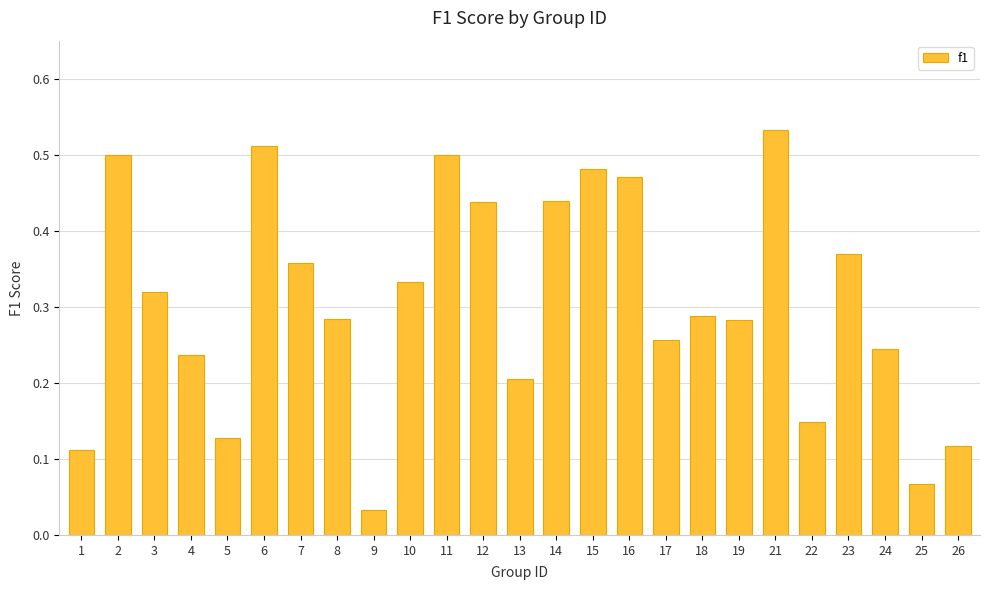

Does the chart contain any negative values?

No